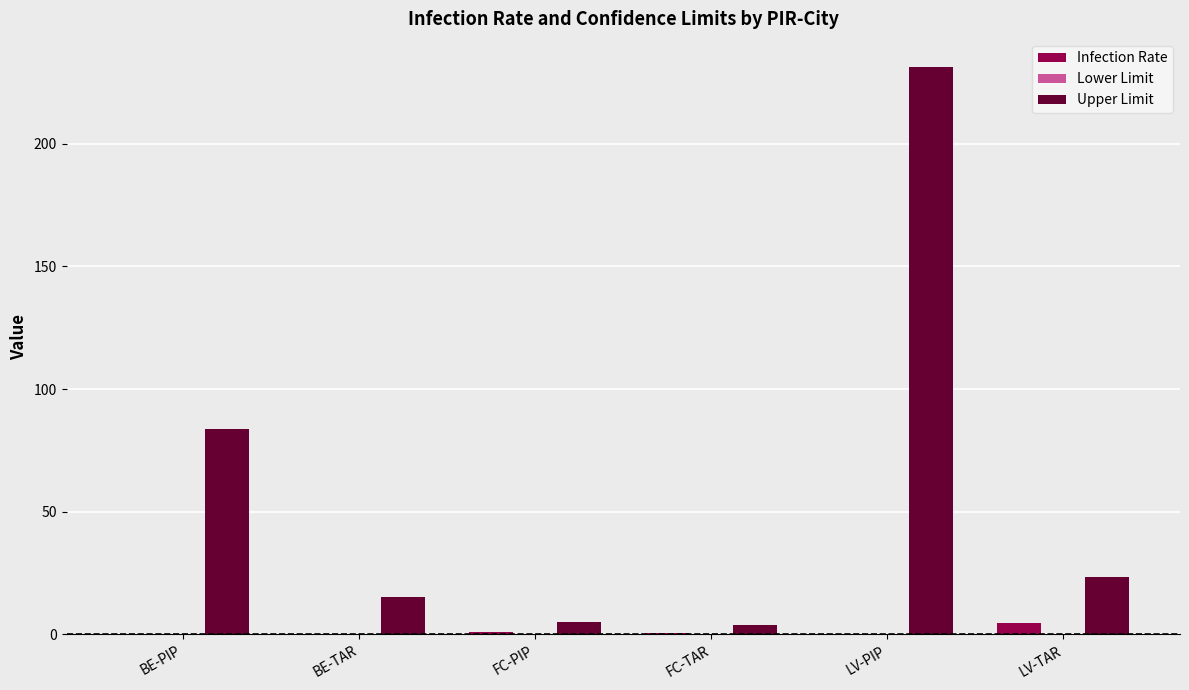

How many groups of bars are there?

6